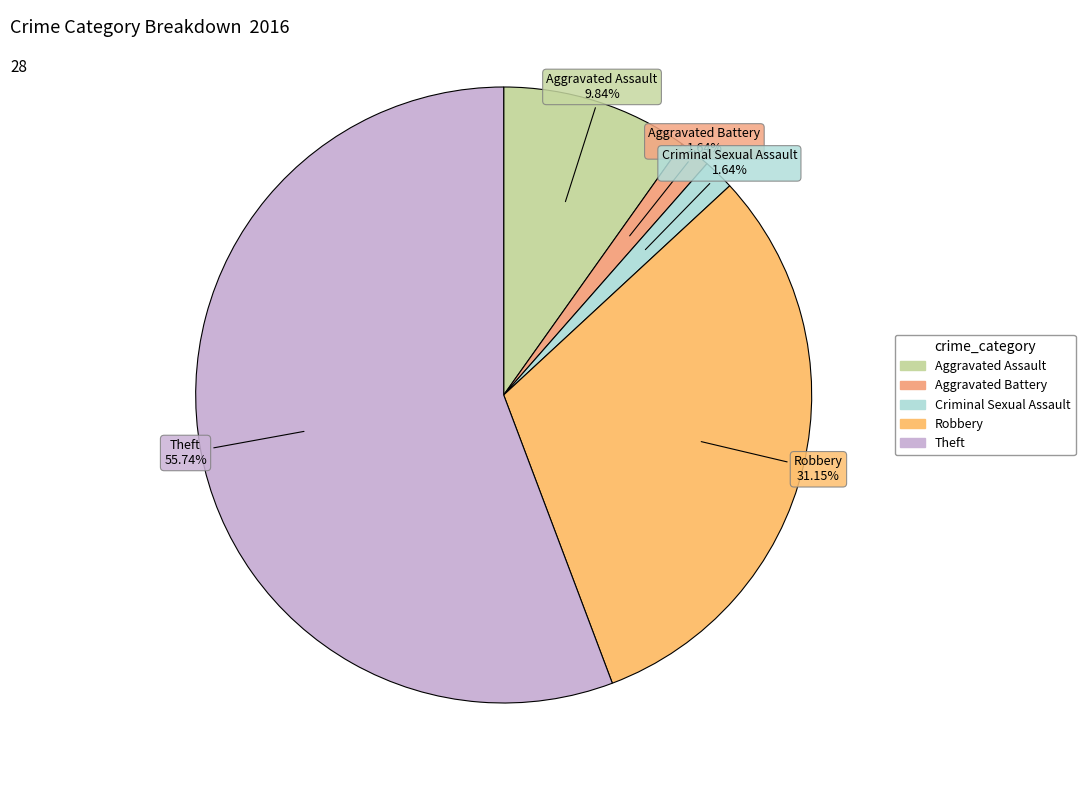

True or false: Theft accounts for 43% of the total.

False